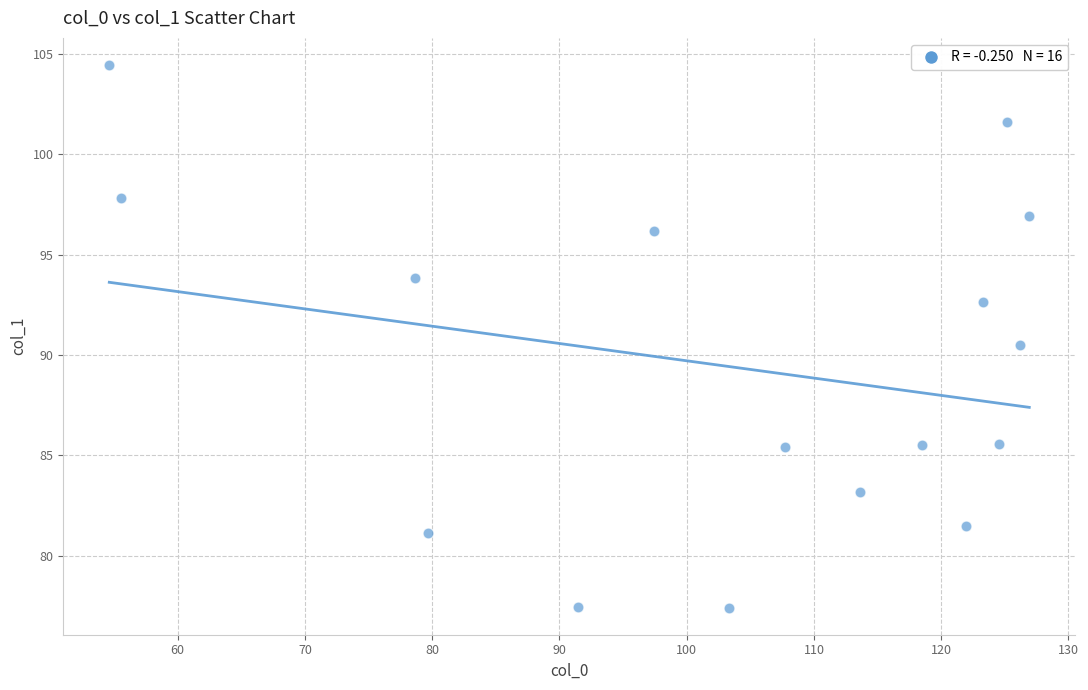

What Y value in the scatter plot is closest to 90?

90.5